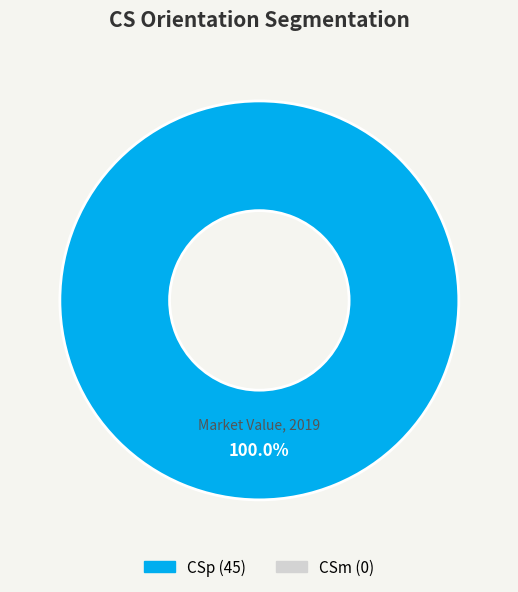

Count the number of slices in the pie.

1